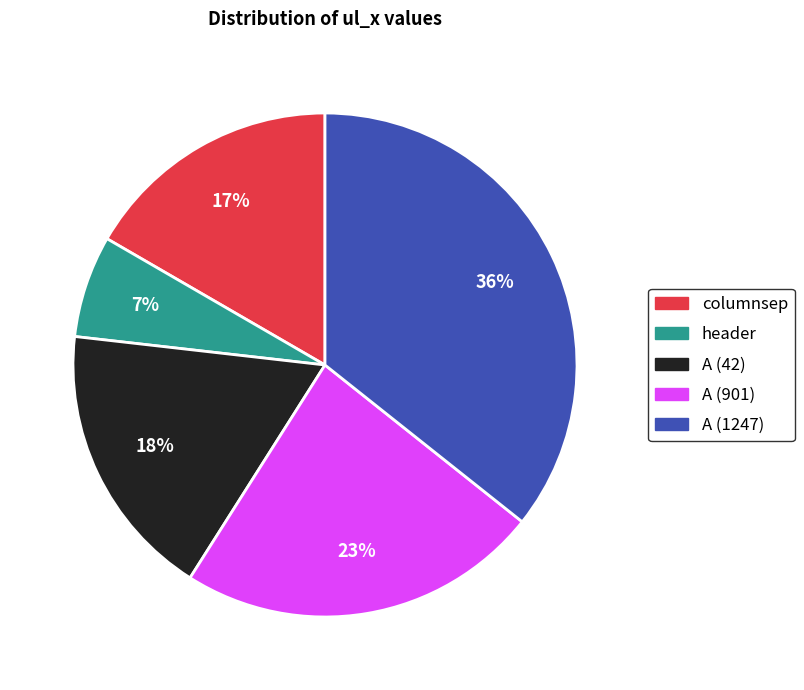

To the nearest percent, what percentage of the pie is A (42)?

18%